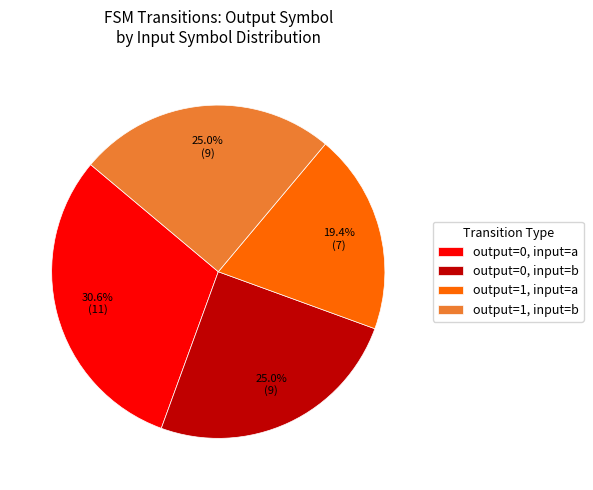

Count the number of slices in the pie.

4